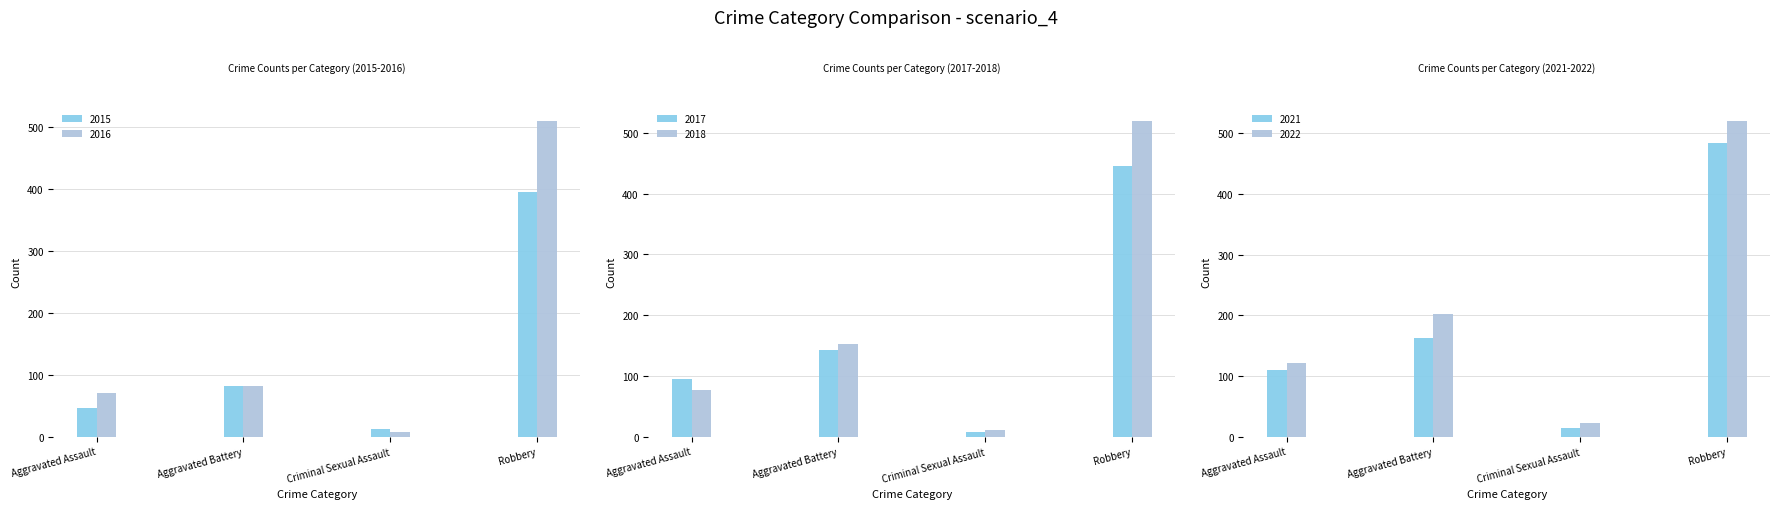

Which category has the highest value across all series?

Robbery